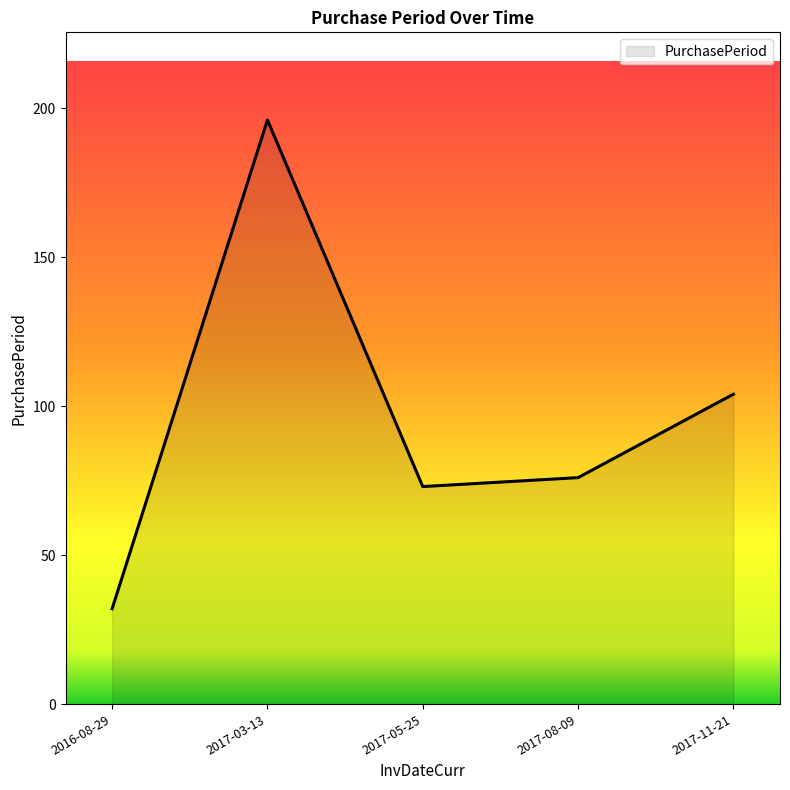

True or false: the data shows 79 at 2017-03-13.

False